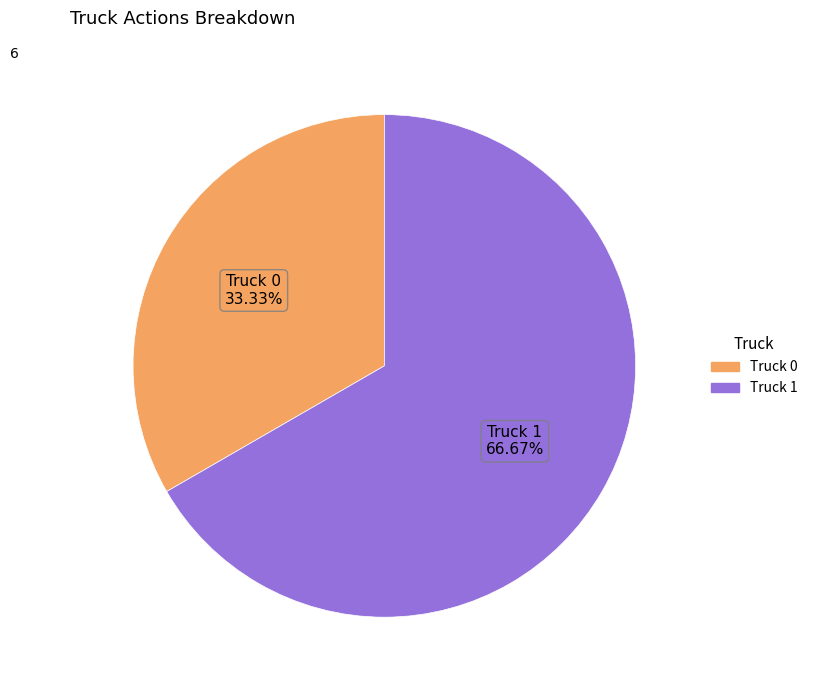

How many slices are in this pie chart?

2